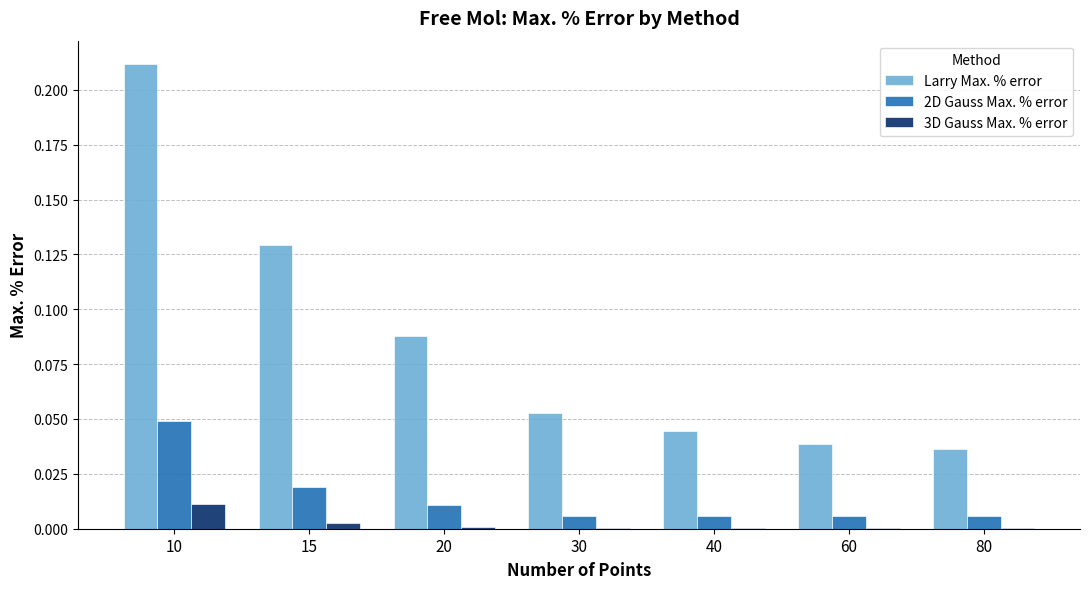

The value of 2D Gauss Max. % error at 15 is 0.0. True or false?

True